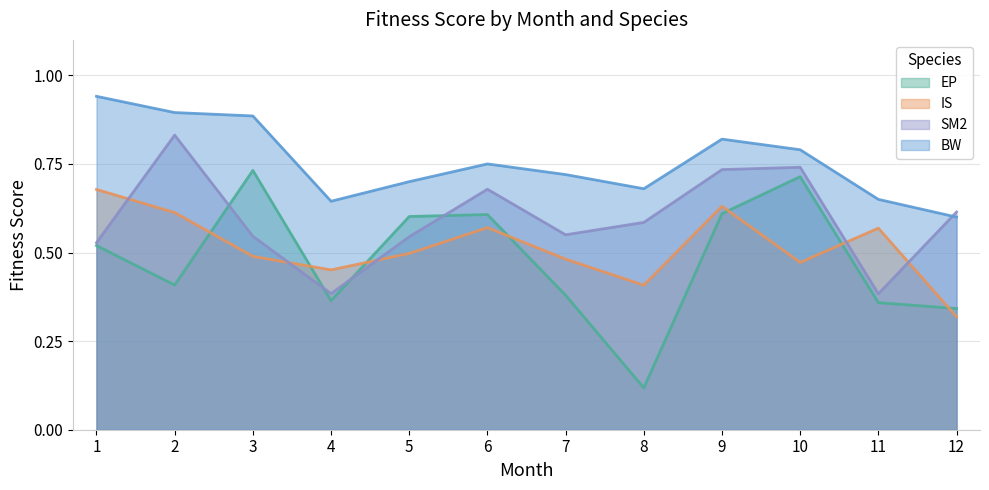

How many interior local peaks does the EP series have?

3